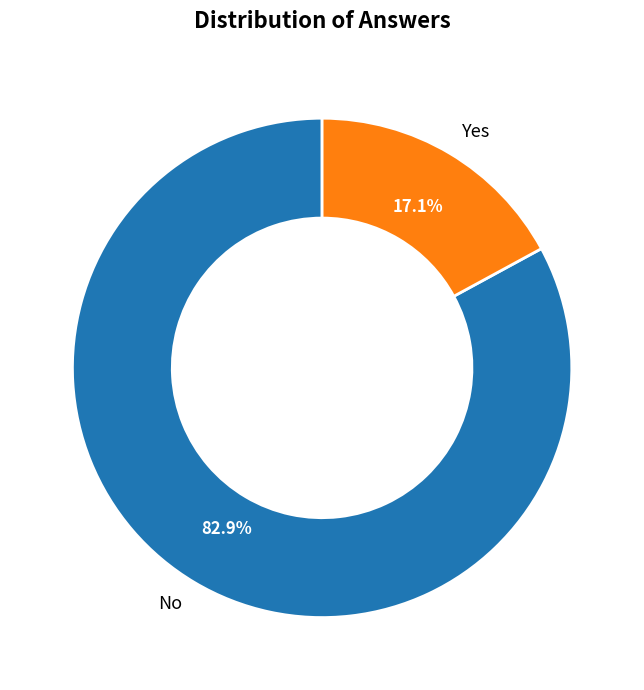

To the nearest percent, what is the difference between the largest and smallest slice percentages?

66%